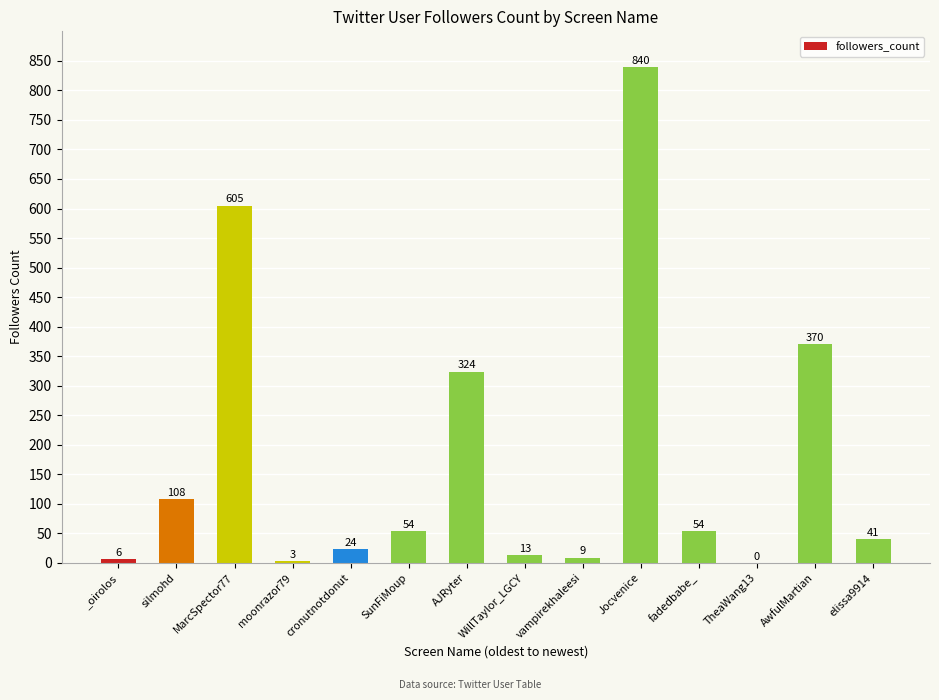

At which label does the data first exceed 54?

silmohd